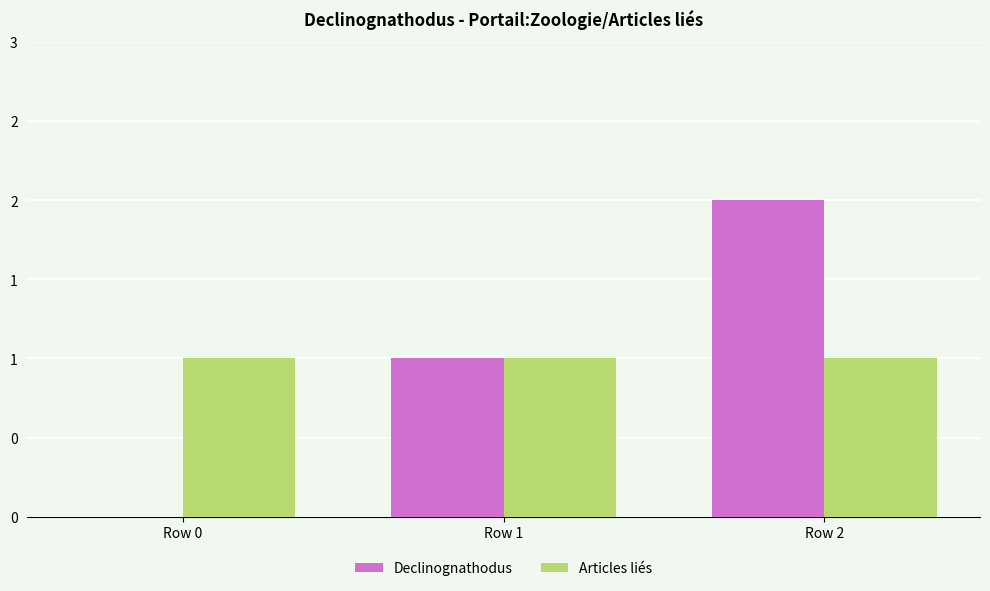

Does the chart contain stacked bars?

No